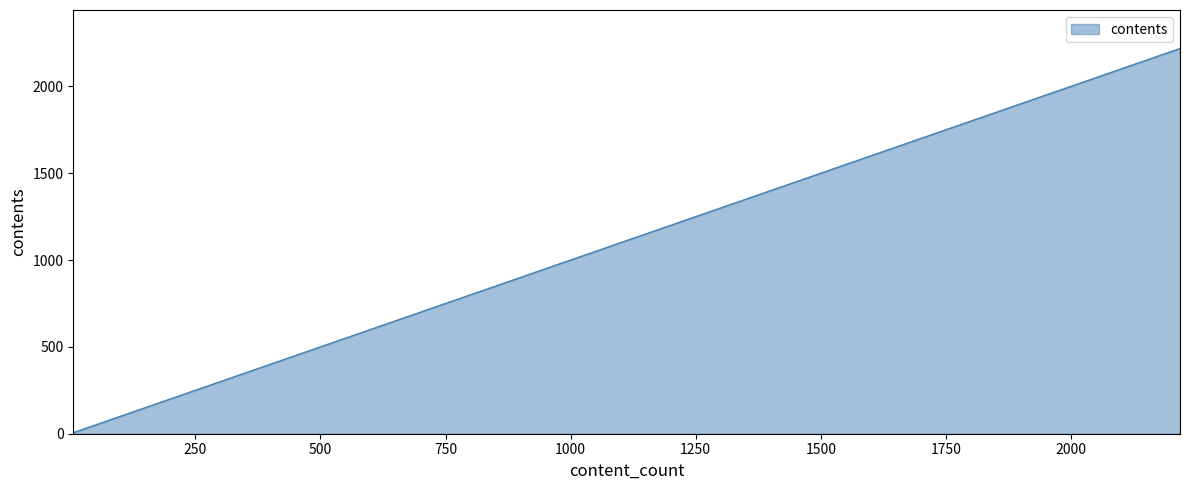

What is the sum of all values?

2676